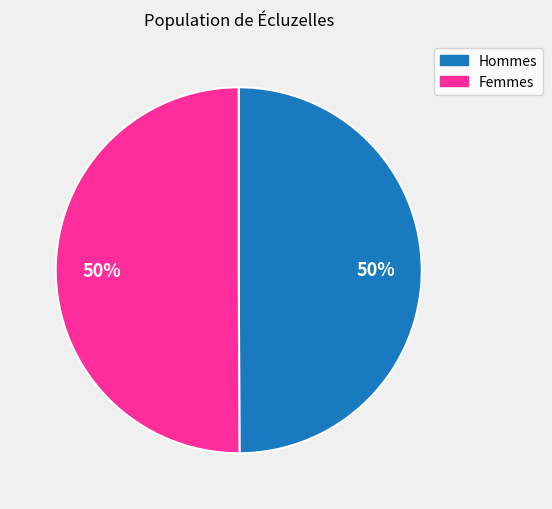

What is the smallest slice in the pie chart?

second